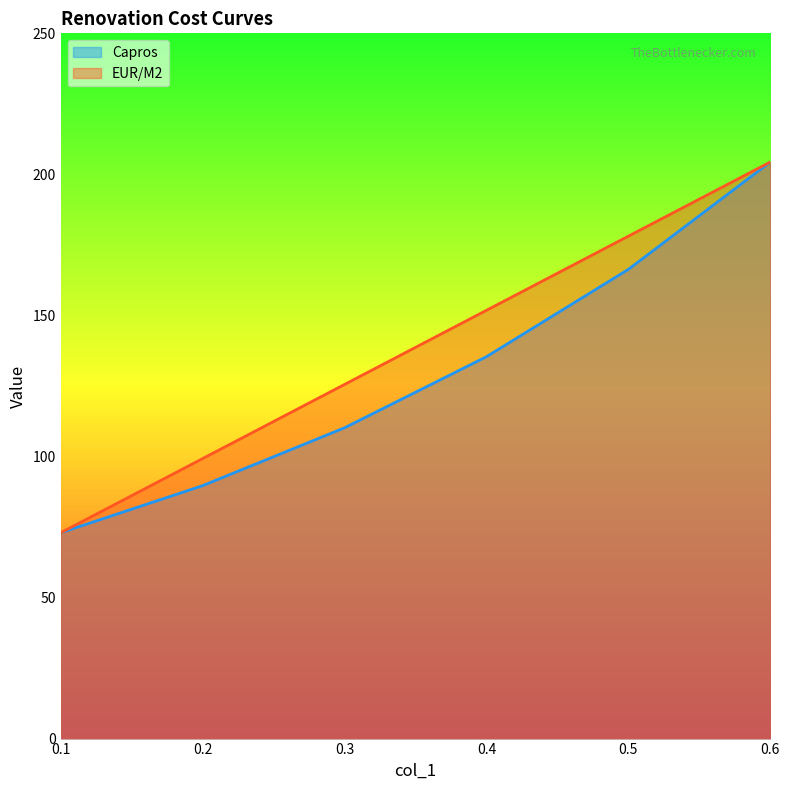

Is it true that EUR/M2 equals 214.8 at 0.4?

False